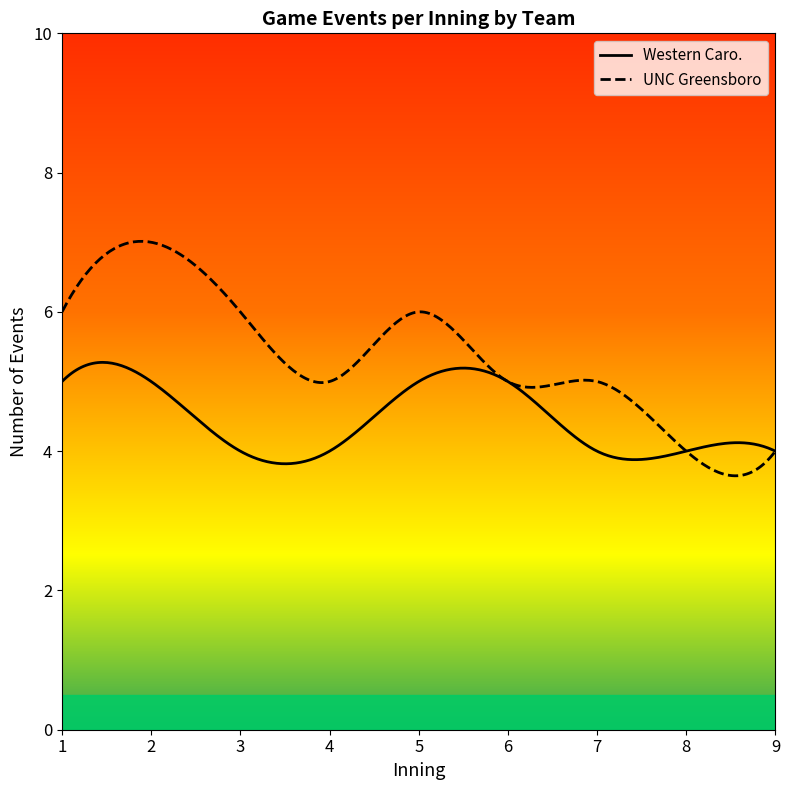

True or false: UNC Greensboro has more than 1 interior local peaks.

True